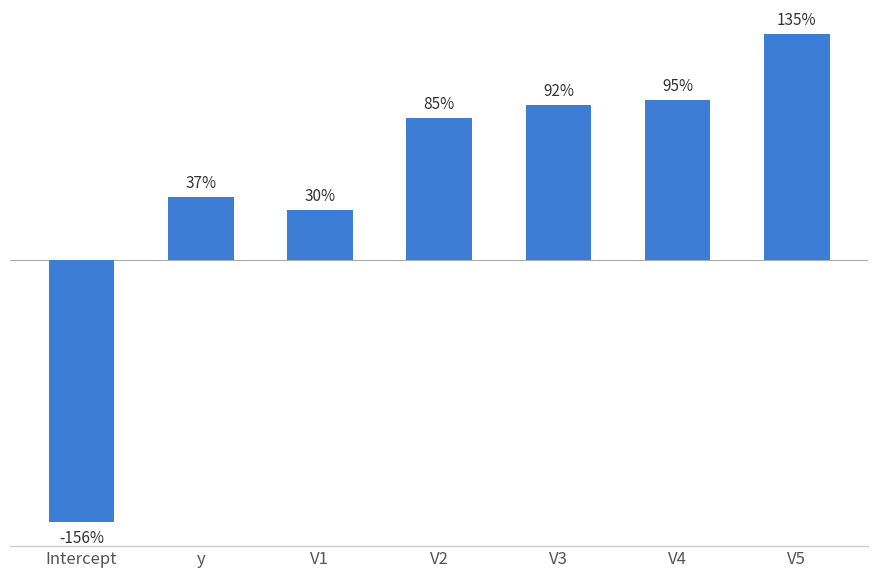

List the labels in order of value, largest first.

V5, V4, V3, V2, y, V1, Intercept